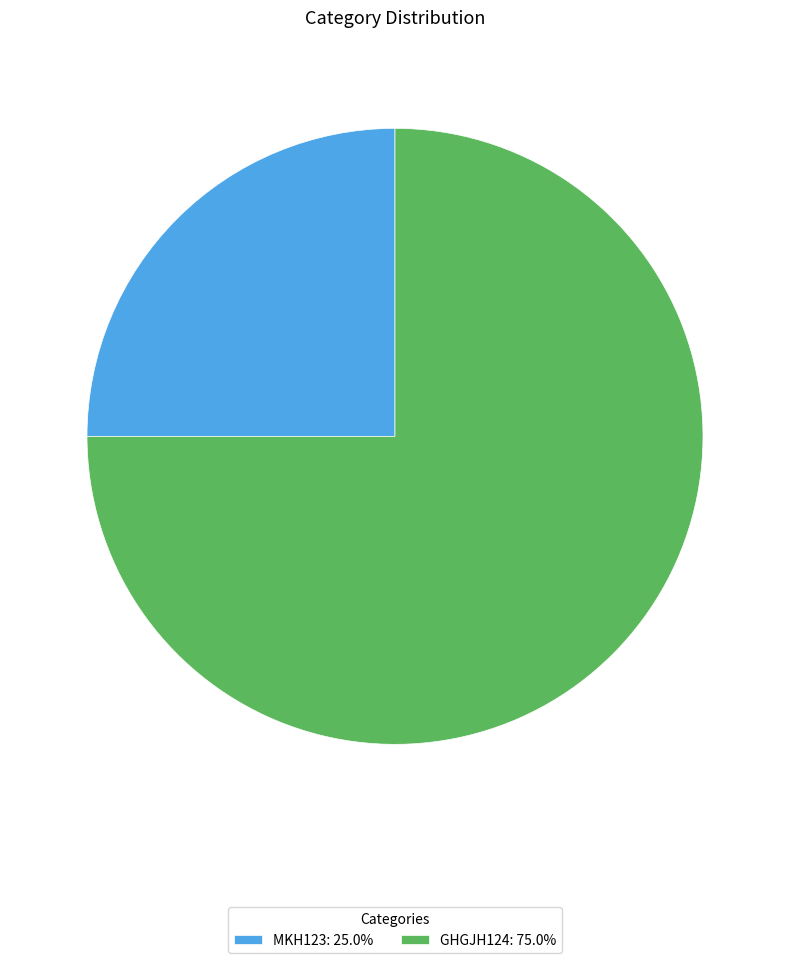

Combined, do MKH123 and GHGJH124 account for over 50%?

Yes